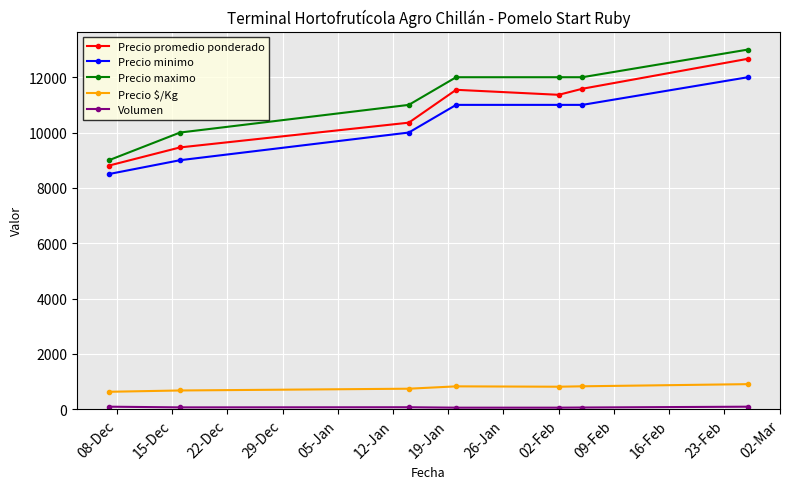

Which series has the widest spread of values?

Precio maximo